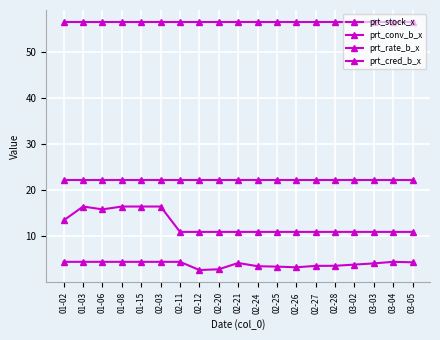

How many categories are shown in the chart?

19